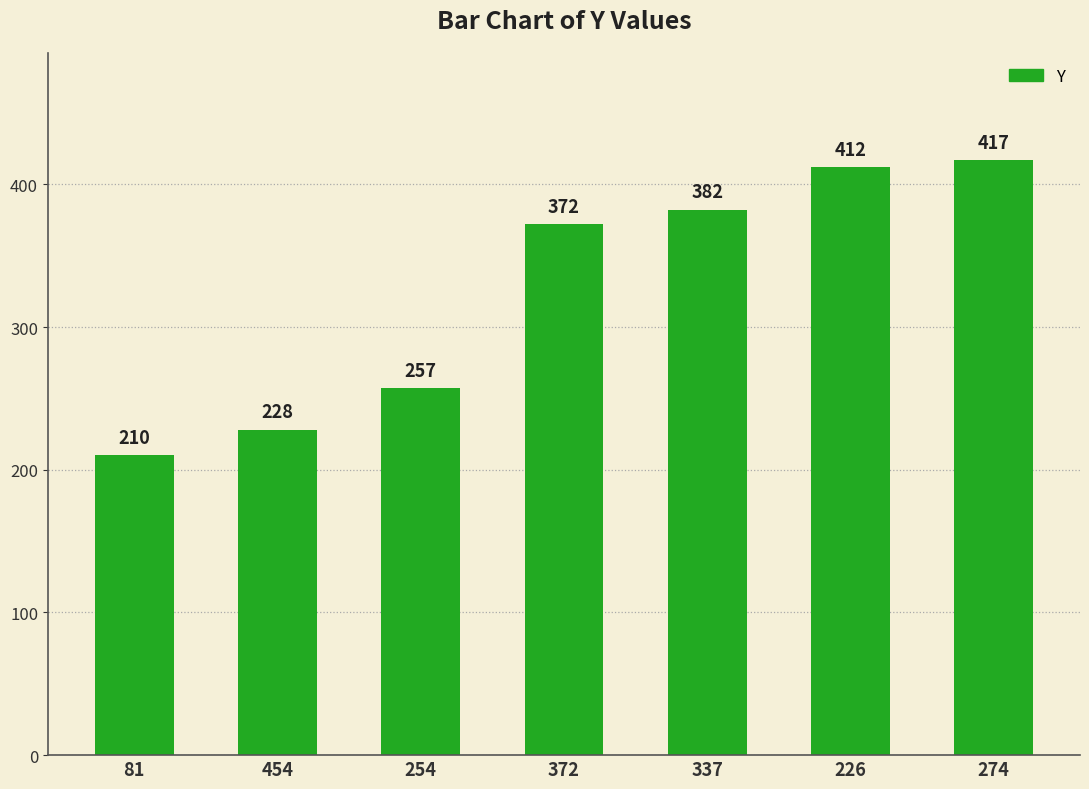

What position from the right is 81?

7